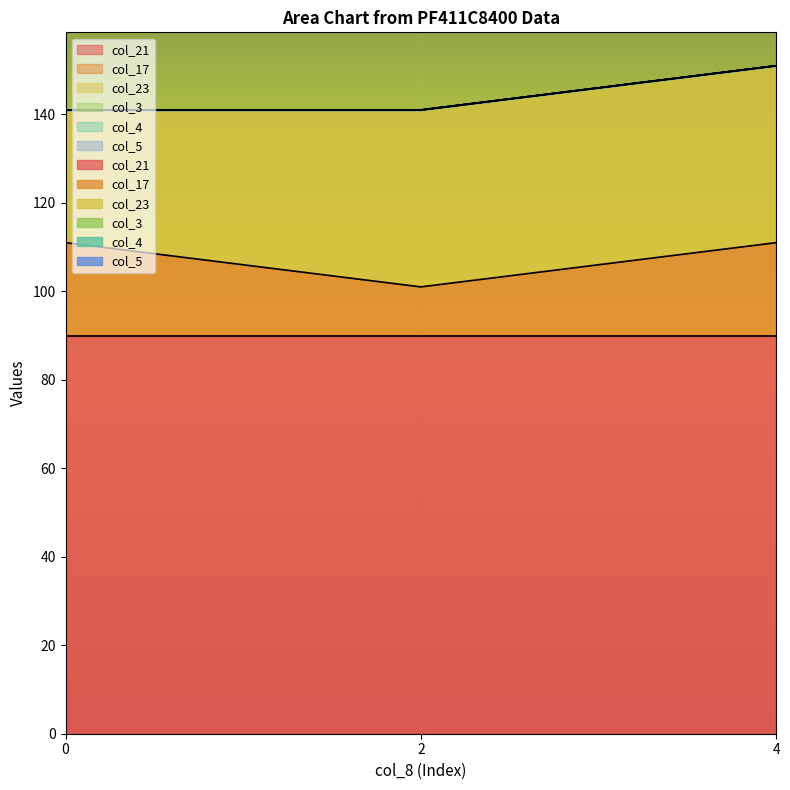

At how many categories does at least one series exceed 34?

3